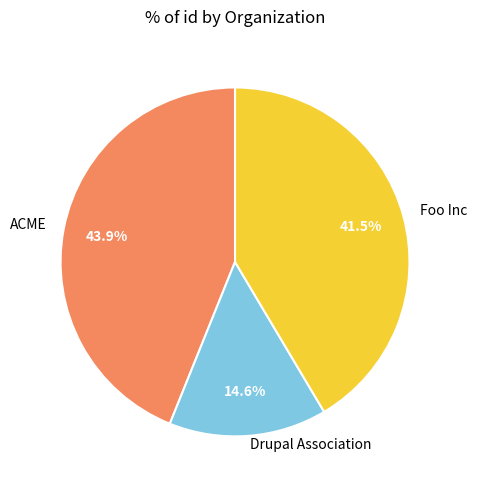

True or false: Foo Inc accounts for 29% of the total.

False